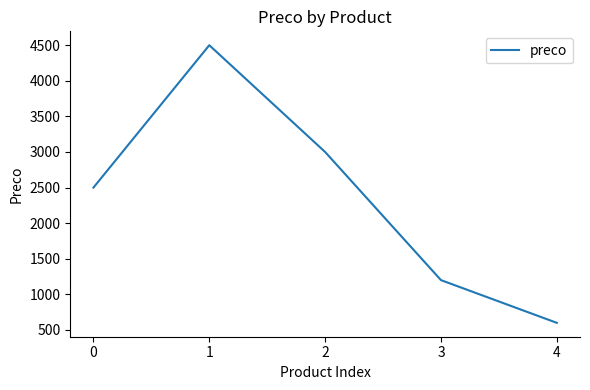

True or false: there are more than 1 points higher than both neighbors.

False